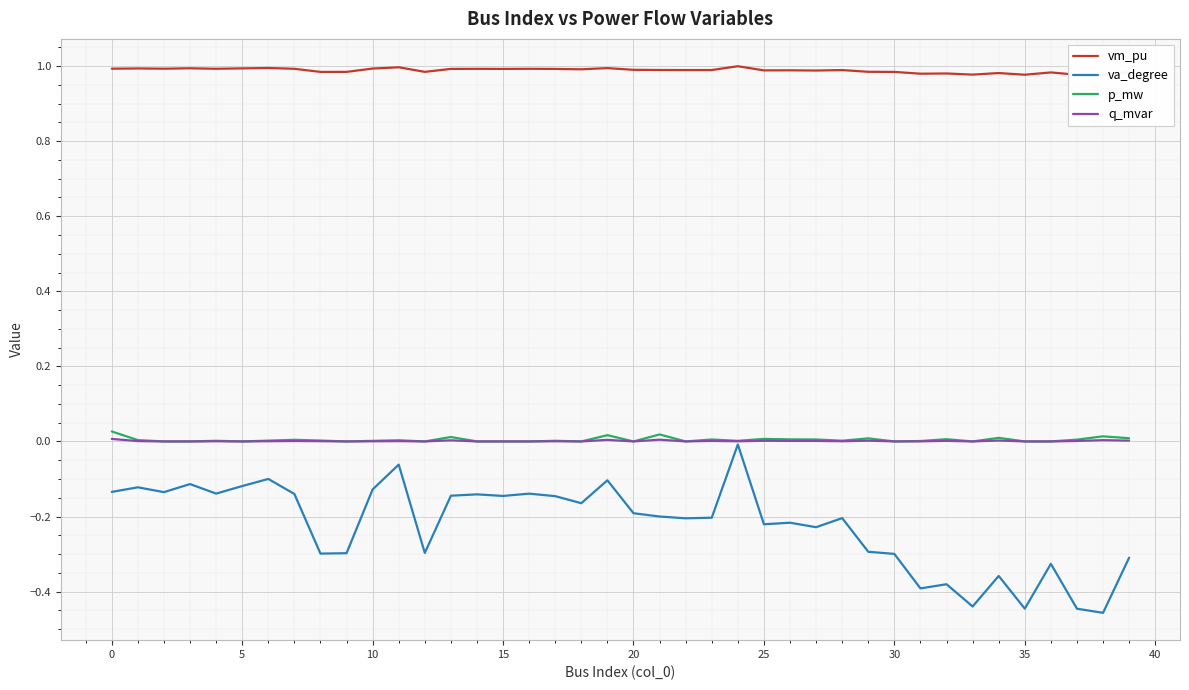

At which category is the sum across all series the highest?

24